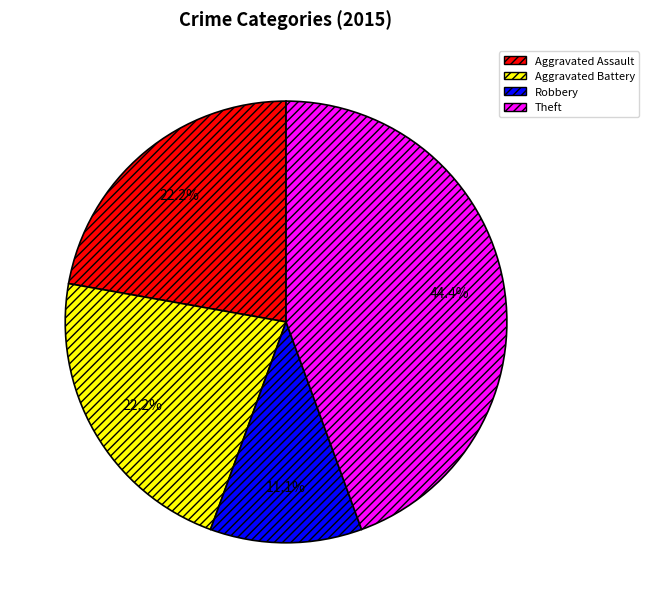

What percentage do Robbery and Aggravated Assault together represent?

33.3%